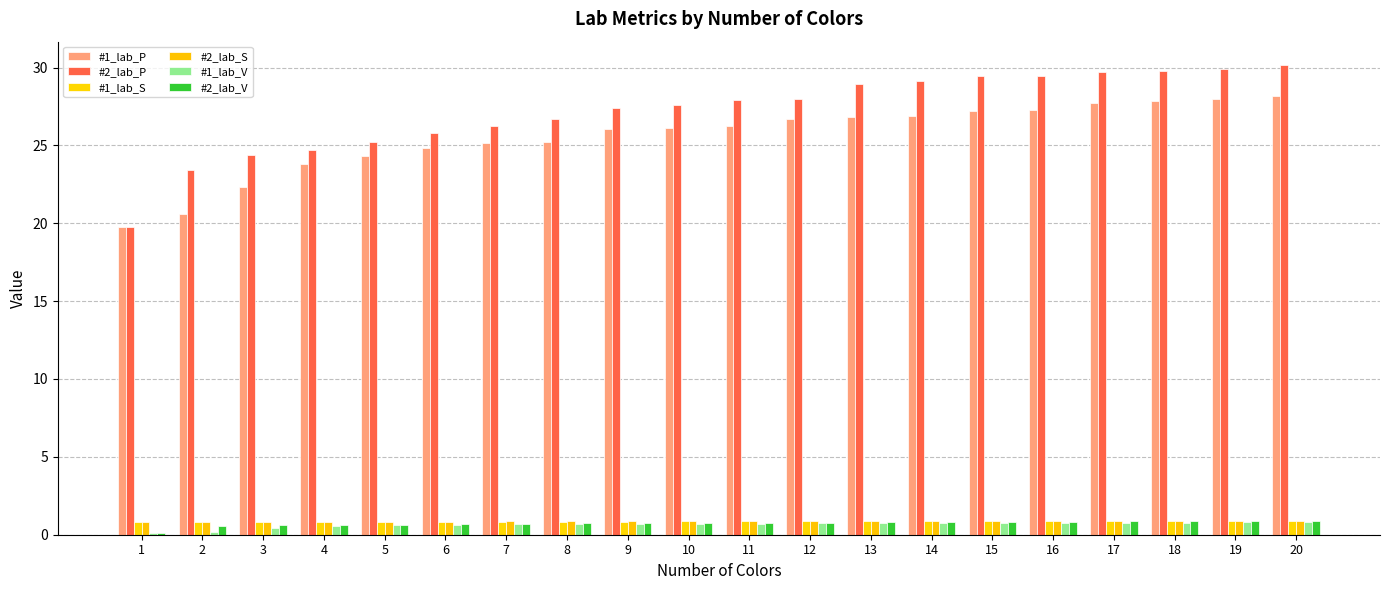

True or false: #2_lab_S has a value of 0.9 at 16.

True